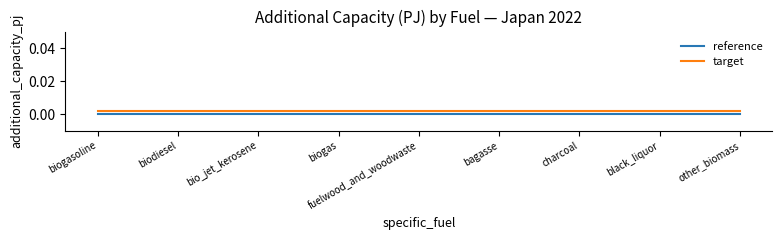

Is the value of target at black_liquor greater than the value of reference at fuelwood_and_woodwaste?

Yes